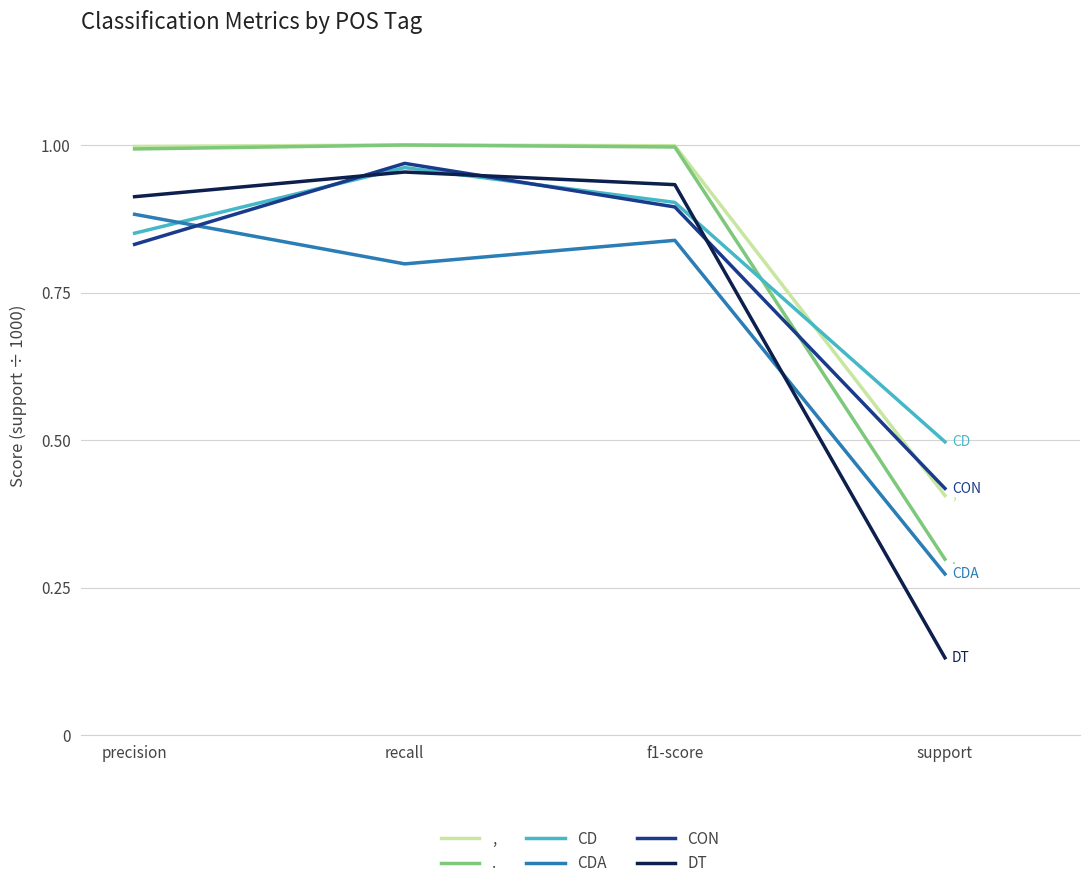

What is the total value across all series at support?

2.0